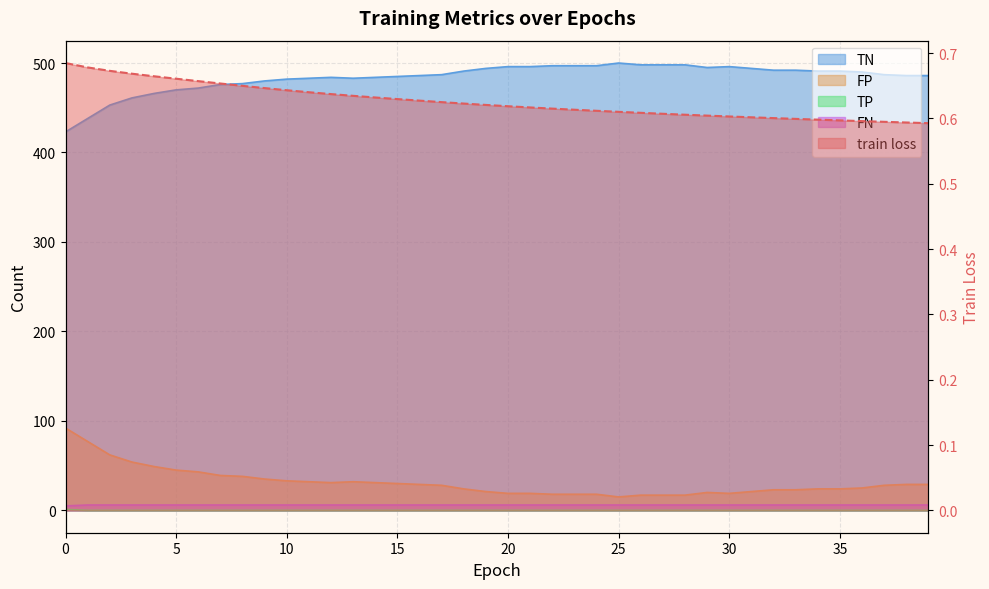

True or false: TN and train loss cross at least once.

False